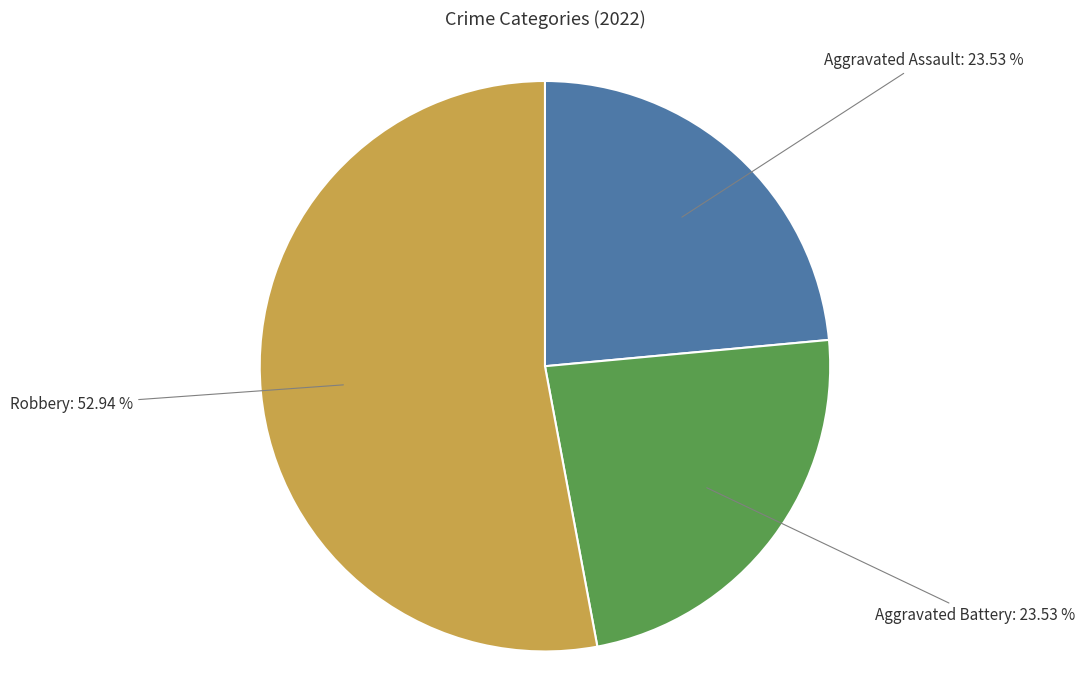

Is there a majority slice in this chart?

Yes